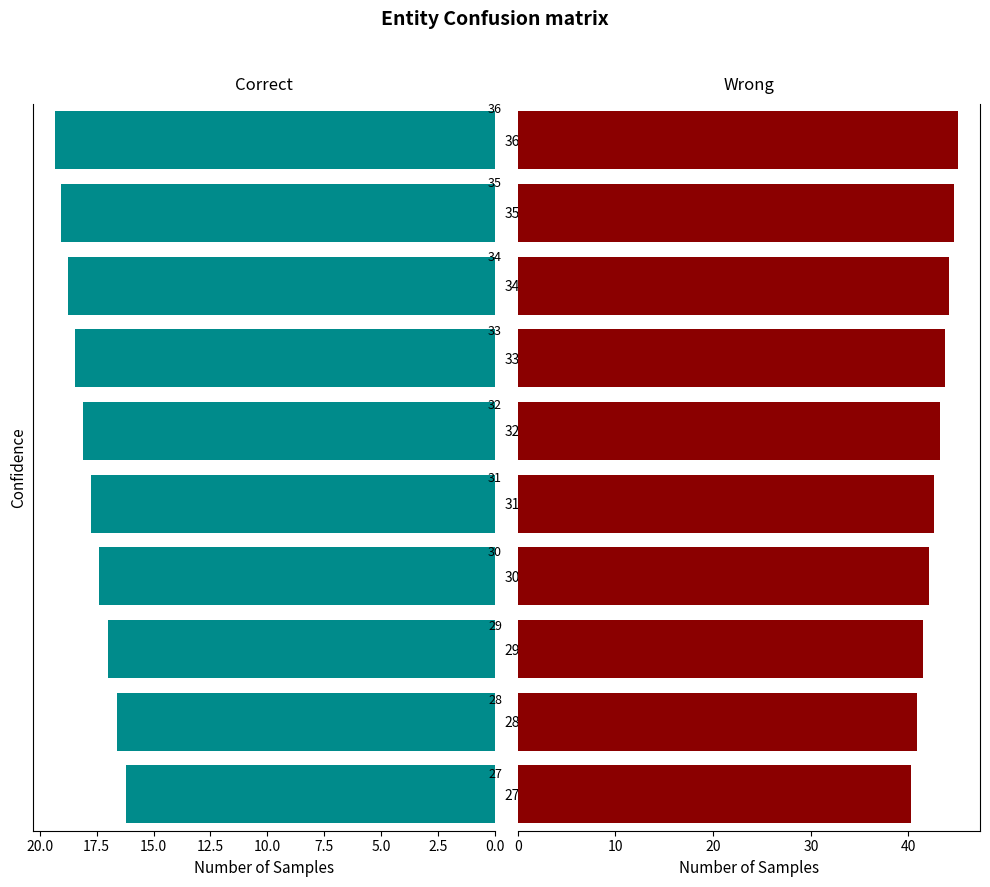

Are the bars horizontal?

Yes